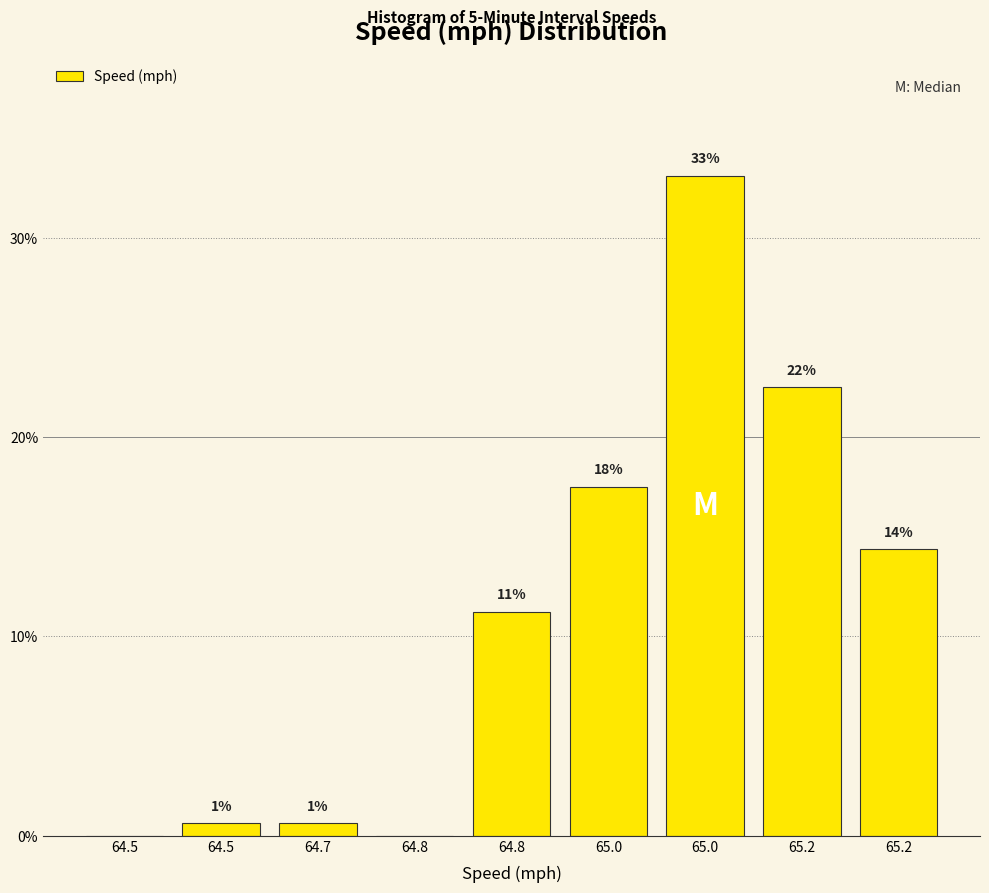

Are the bars horizontal?

No